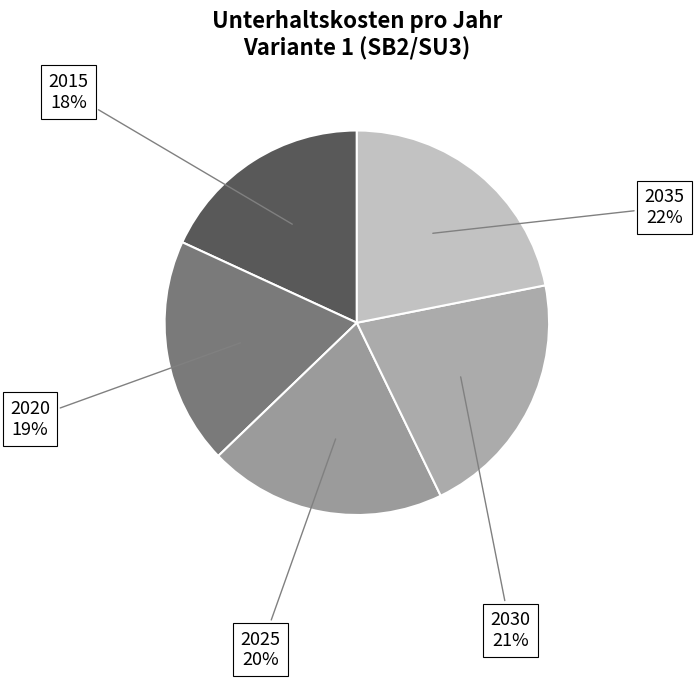

Is it true that 2035 is 31% of the pie?

False